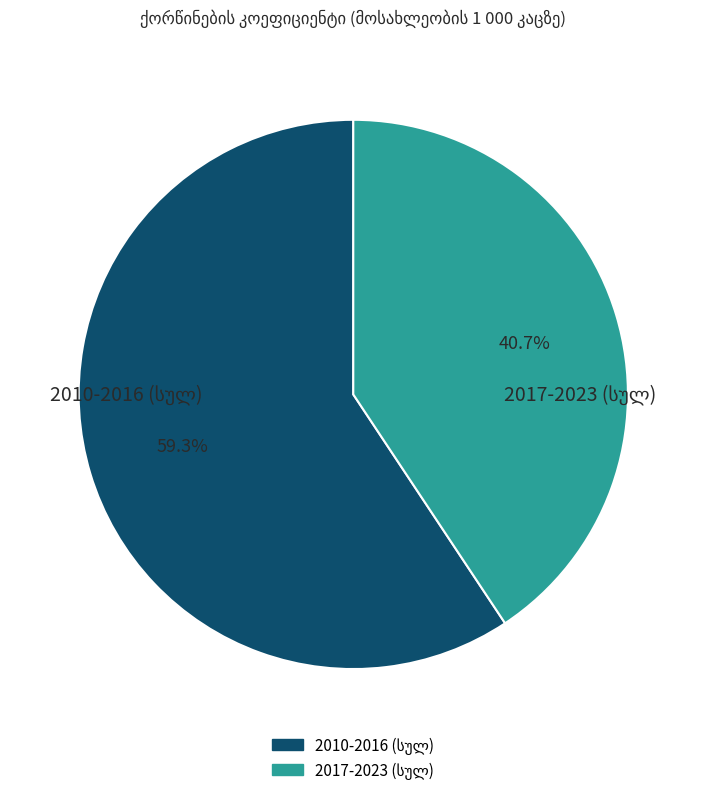

Is there any slice that represents more than half of the pie?

Yes